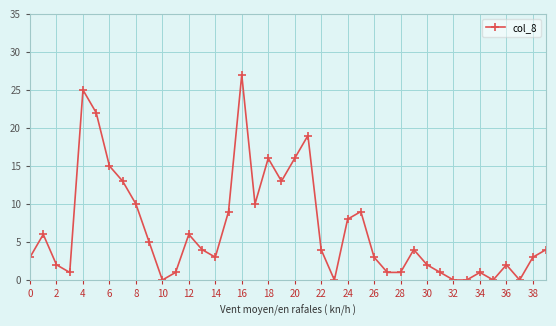

How many points are higher than both their immediate neighbors (excluding endpoints)?

10